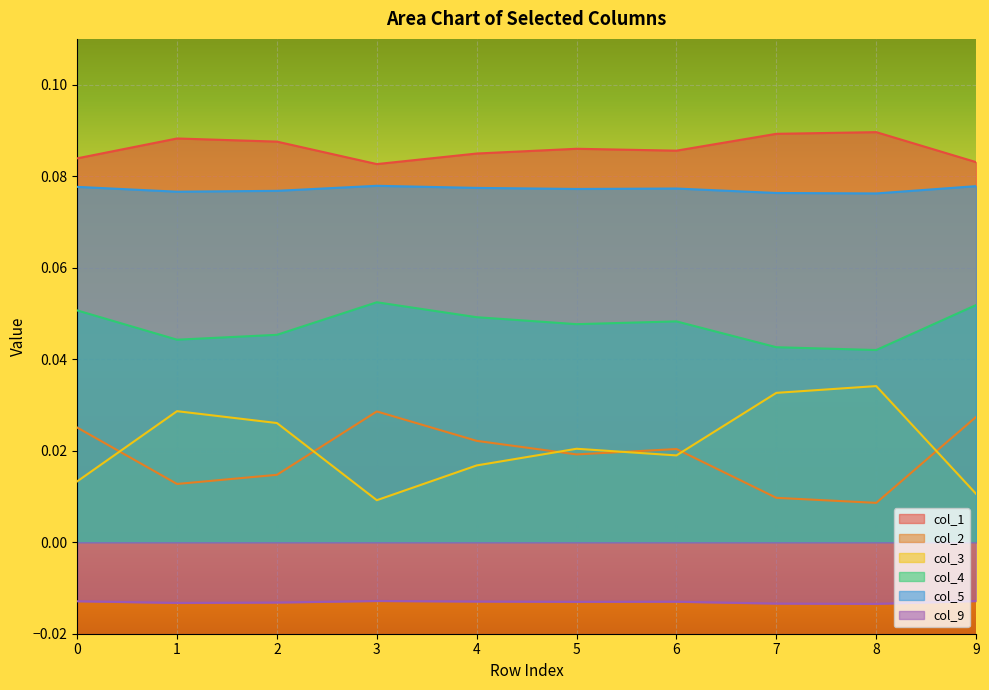

The value of col_2 at 3 is 0.0. True or false?

True